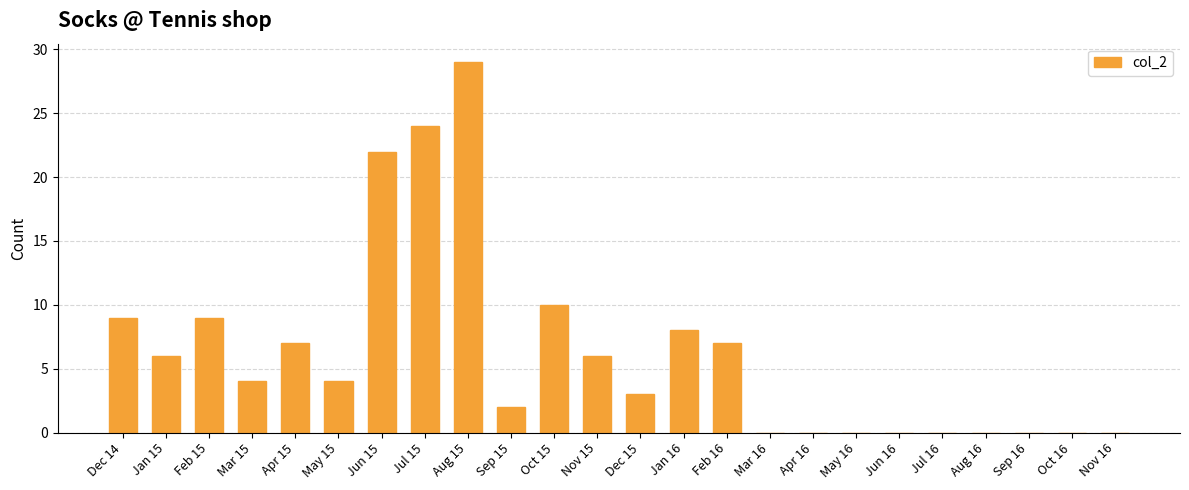

Count the number of data series in this chart.

1